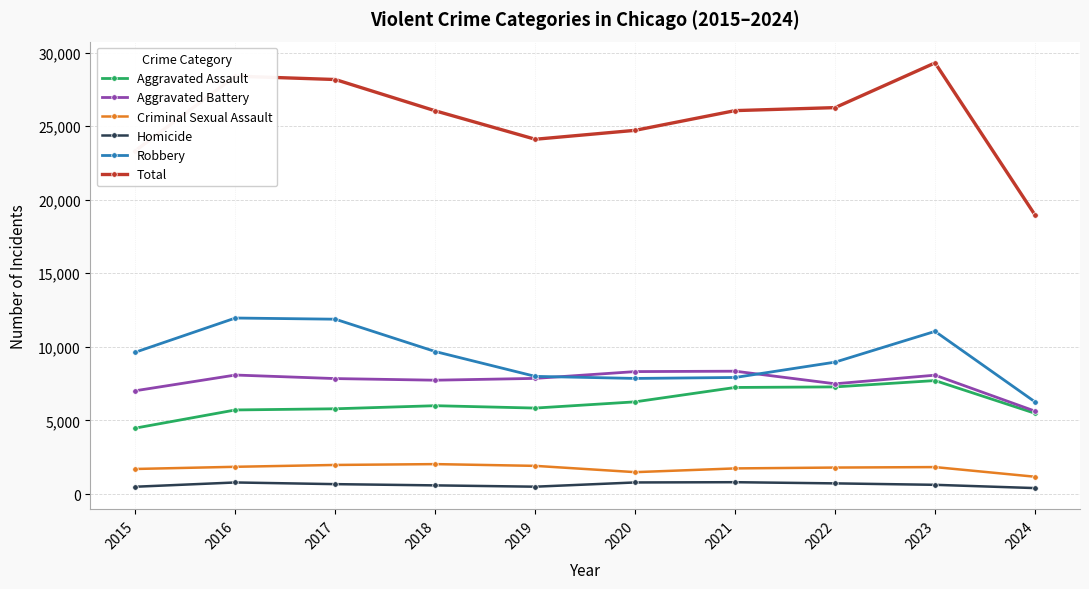

True or false: Robbery has more than 0 points higher than both neighbors.

True